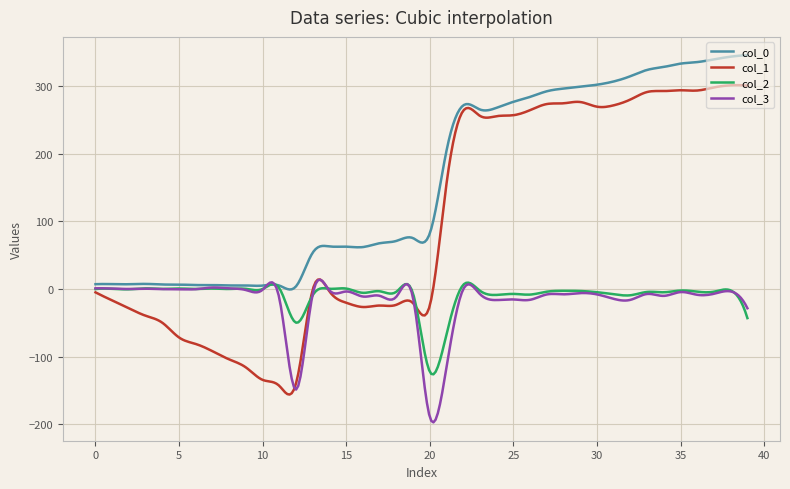

Which series has the largest range (max minus min)?

col_1